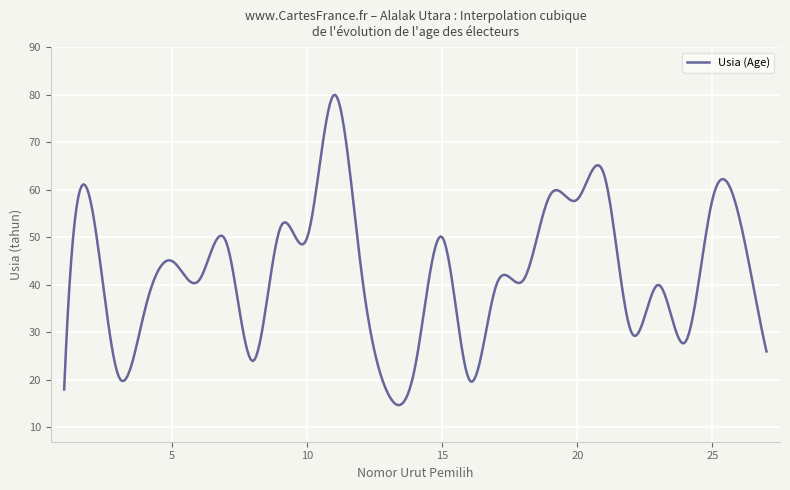

What is the minimum value shown in the chart?

14.7